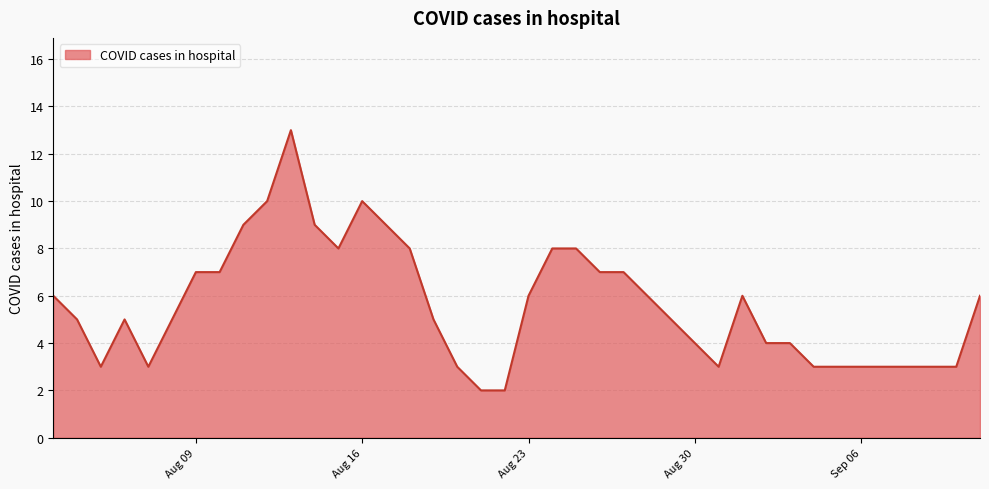

What is the greatest value displayed?

13